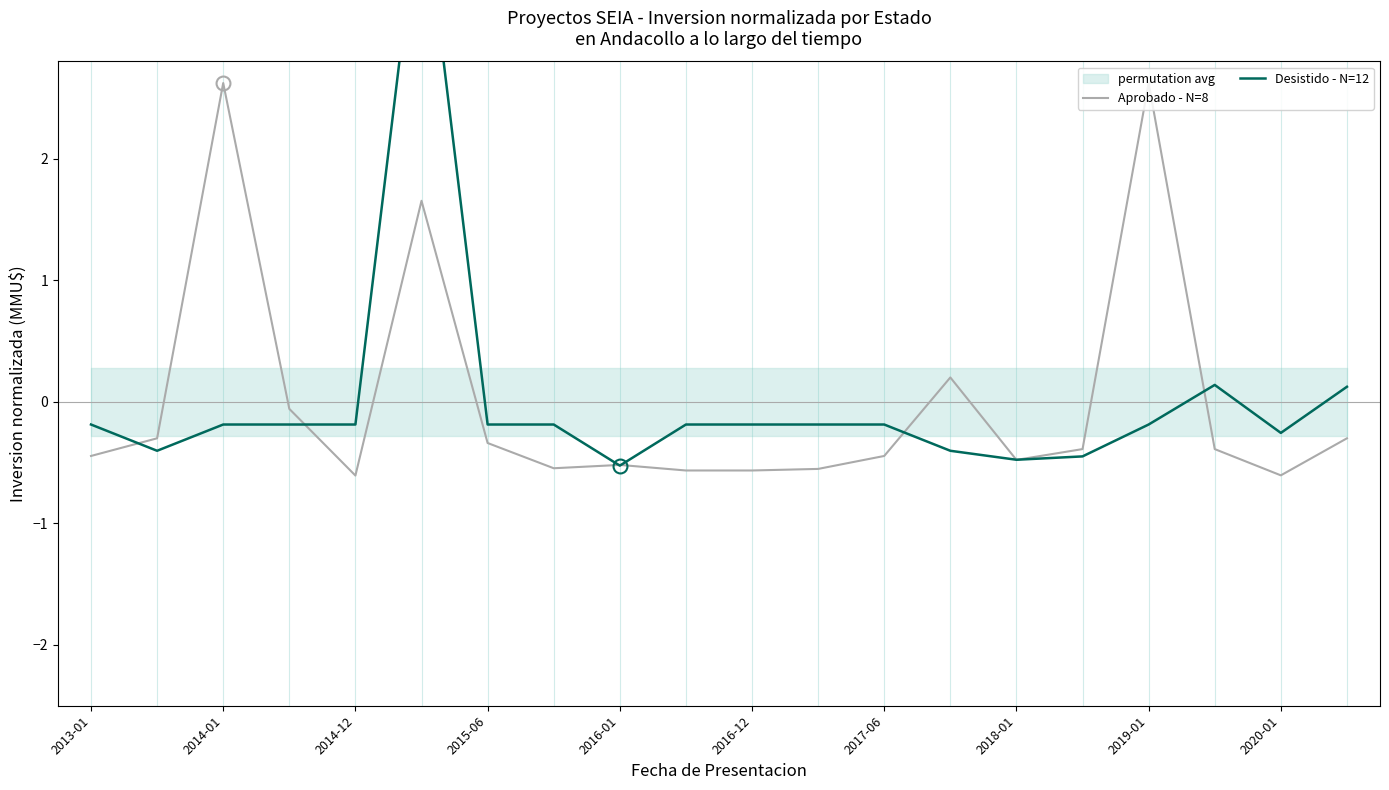

Where does the Aprobado - N=8 series first go above 0?

2014-01